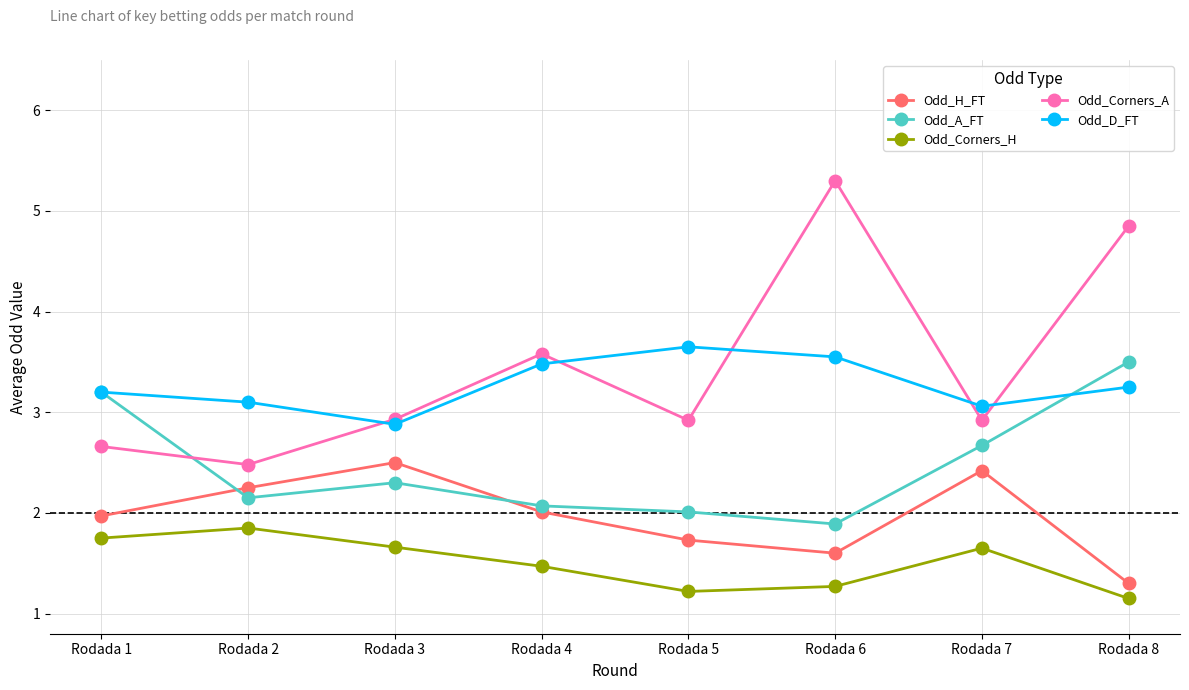

True or false: Odd_Corners_H and Odd_D_FT intersect in this chart.

False